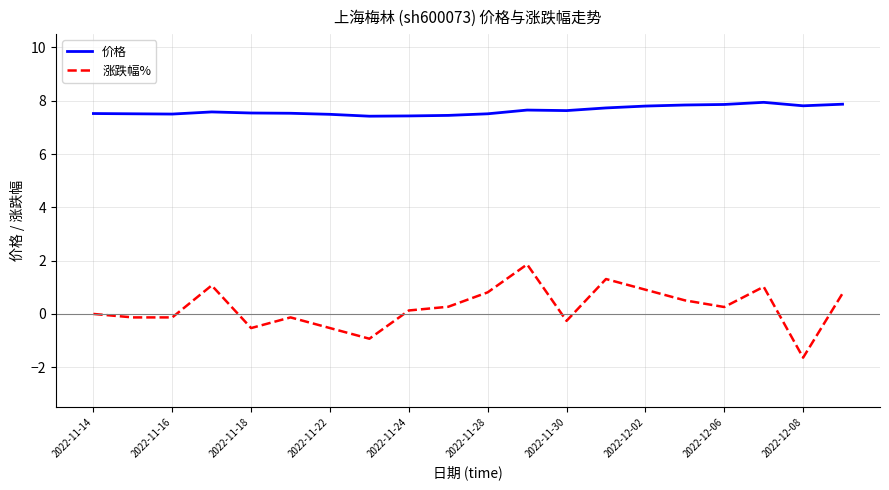

List the series in order of their peak value, highest first.

价格, 涨跌幅%